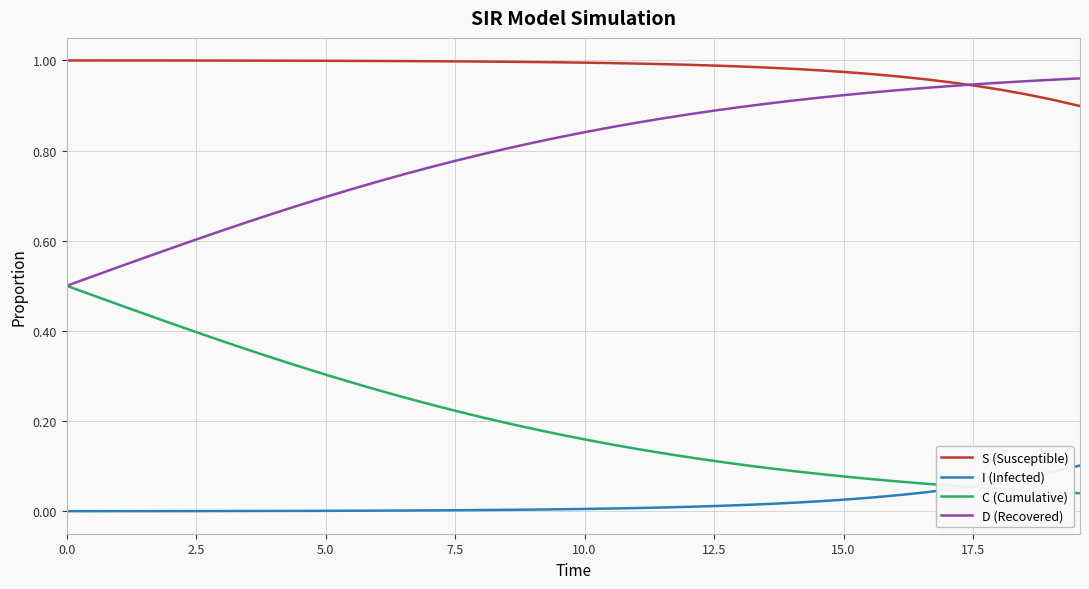

Which series has the largest total across all categories?

S (Susceptible)